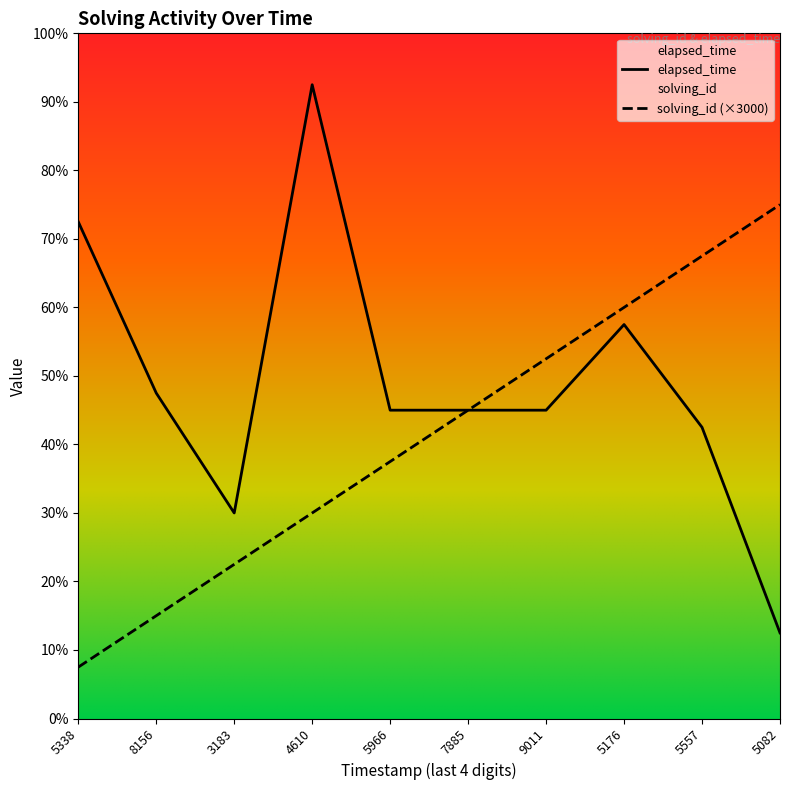

How many data points does each series have?

10